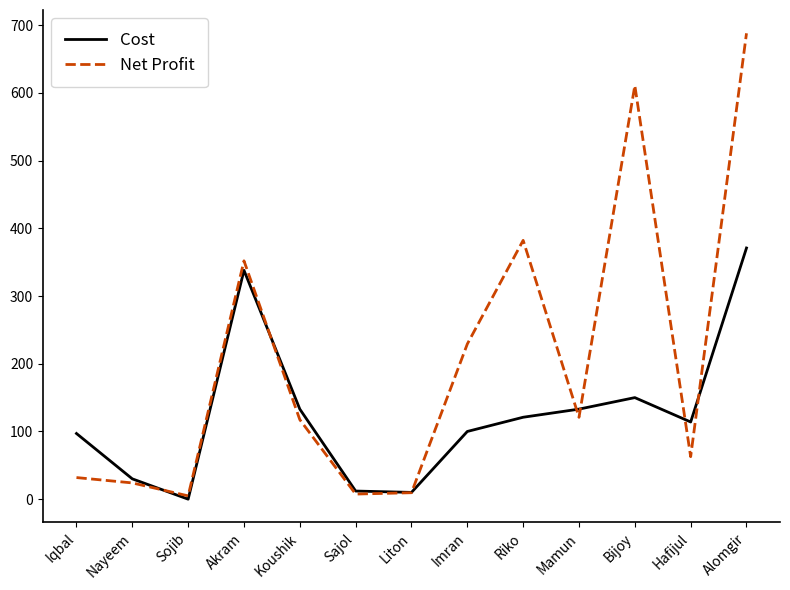

How many interior local valleys does the Cost series have?

3